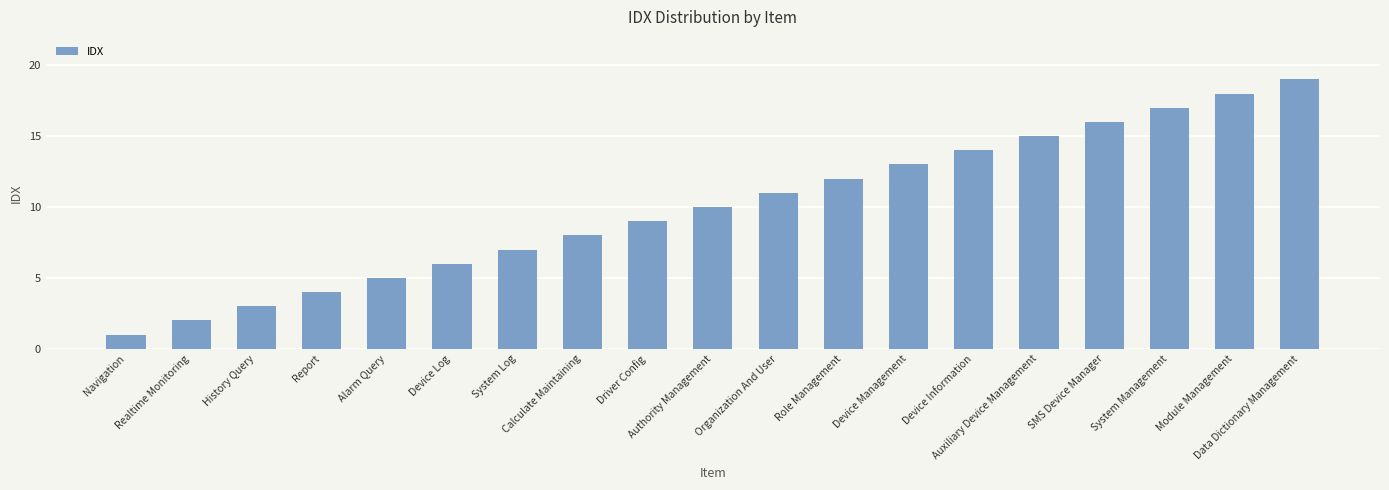

What is the sum of all values?

190